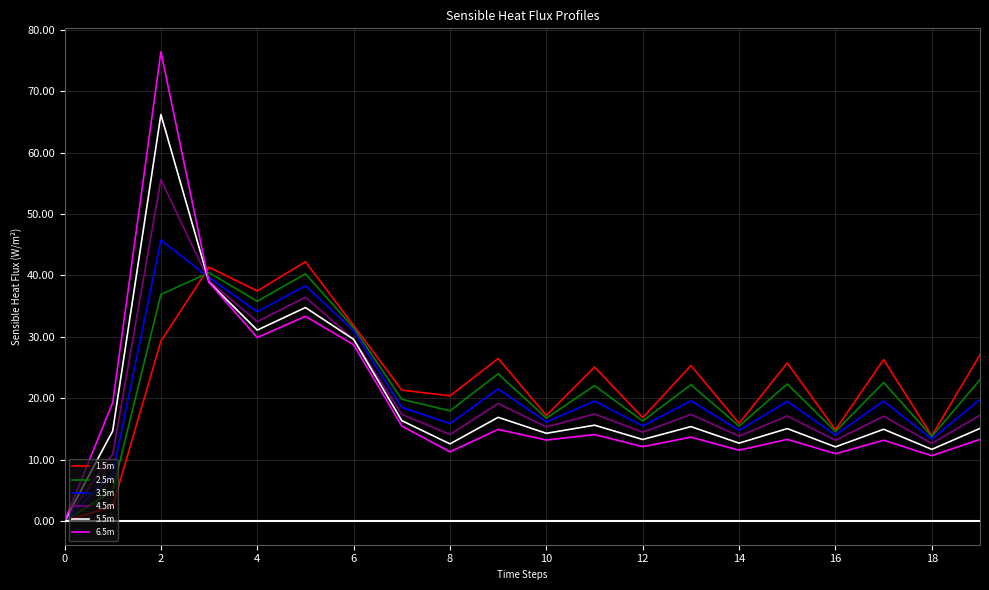

What is the greatest value displayed?

76.4